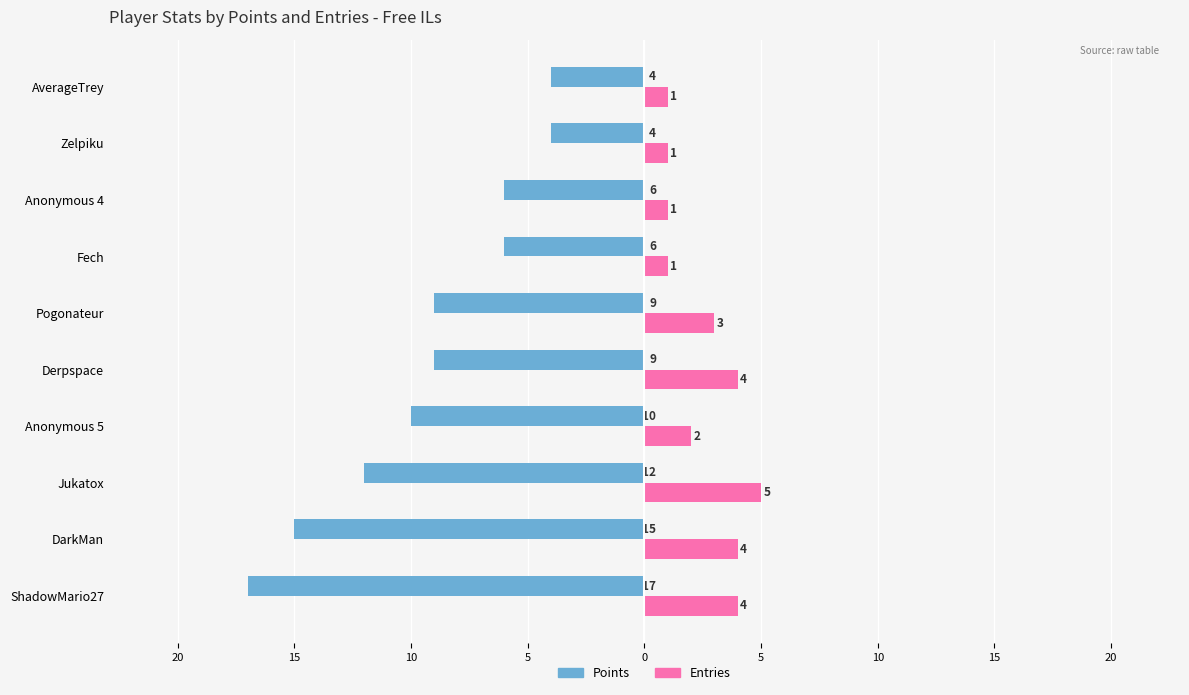

What is the difference between the second highest and second lowest values in the Points series?

11